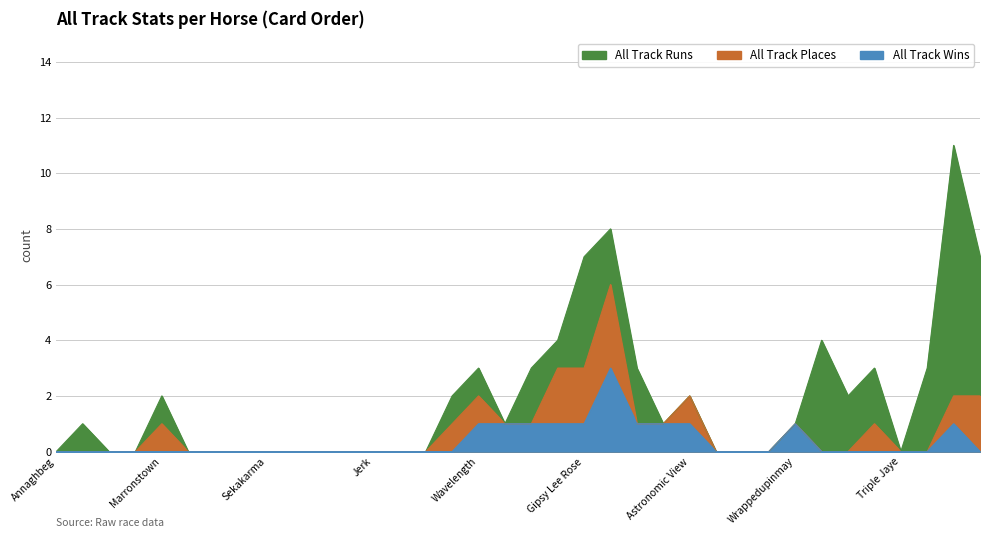

True or false: All Track Runs has a value of 11 at Arzaak.

False